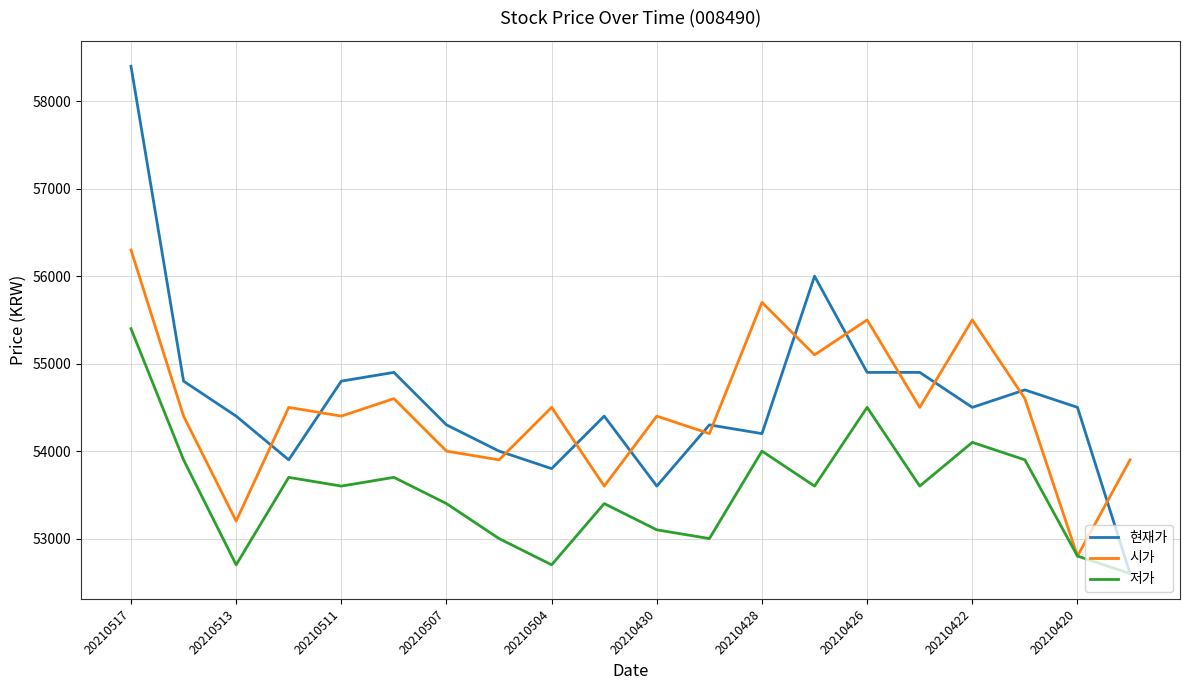

Which series has the widest spread of values?

현재가